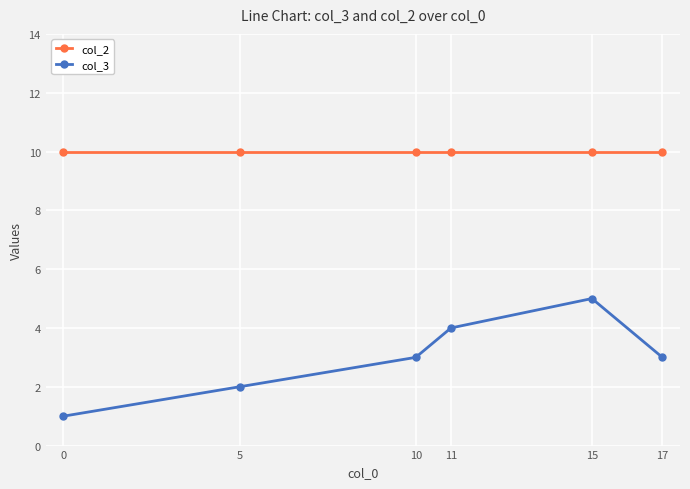

Rank the series at 0 from highest to lowest value.

col_2, col_3